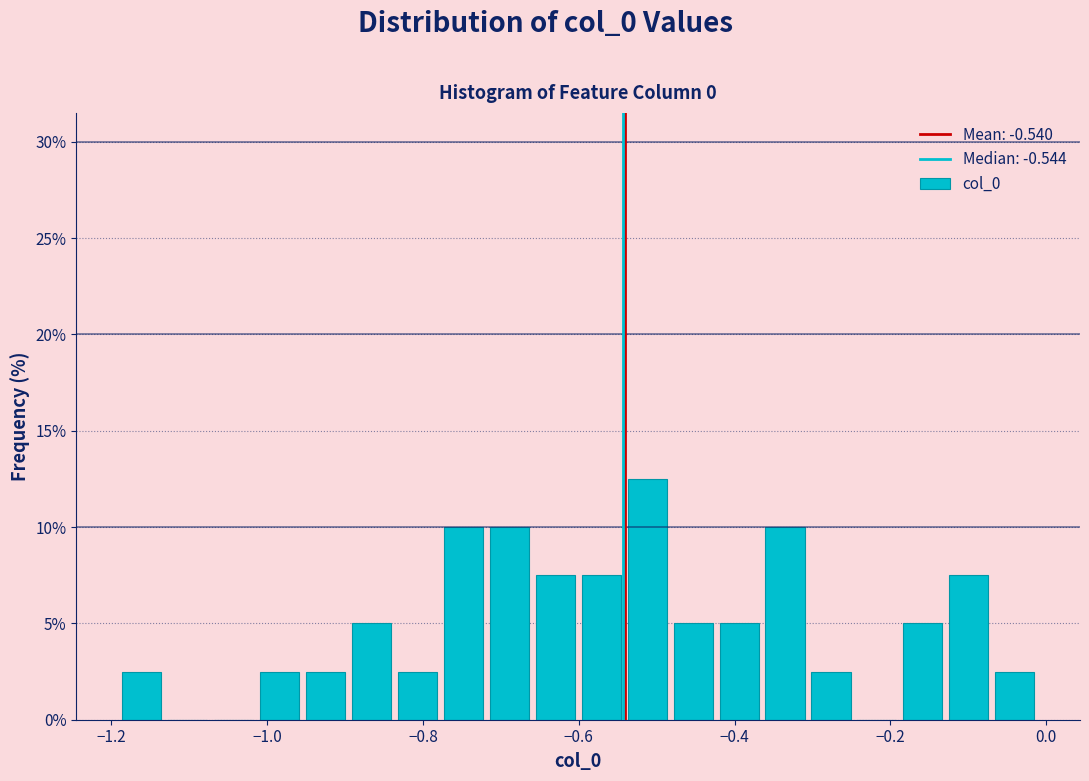

Read against the x-axis, roughly where is the centre of the tallest bar?

-0.52